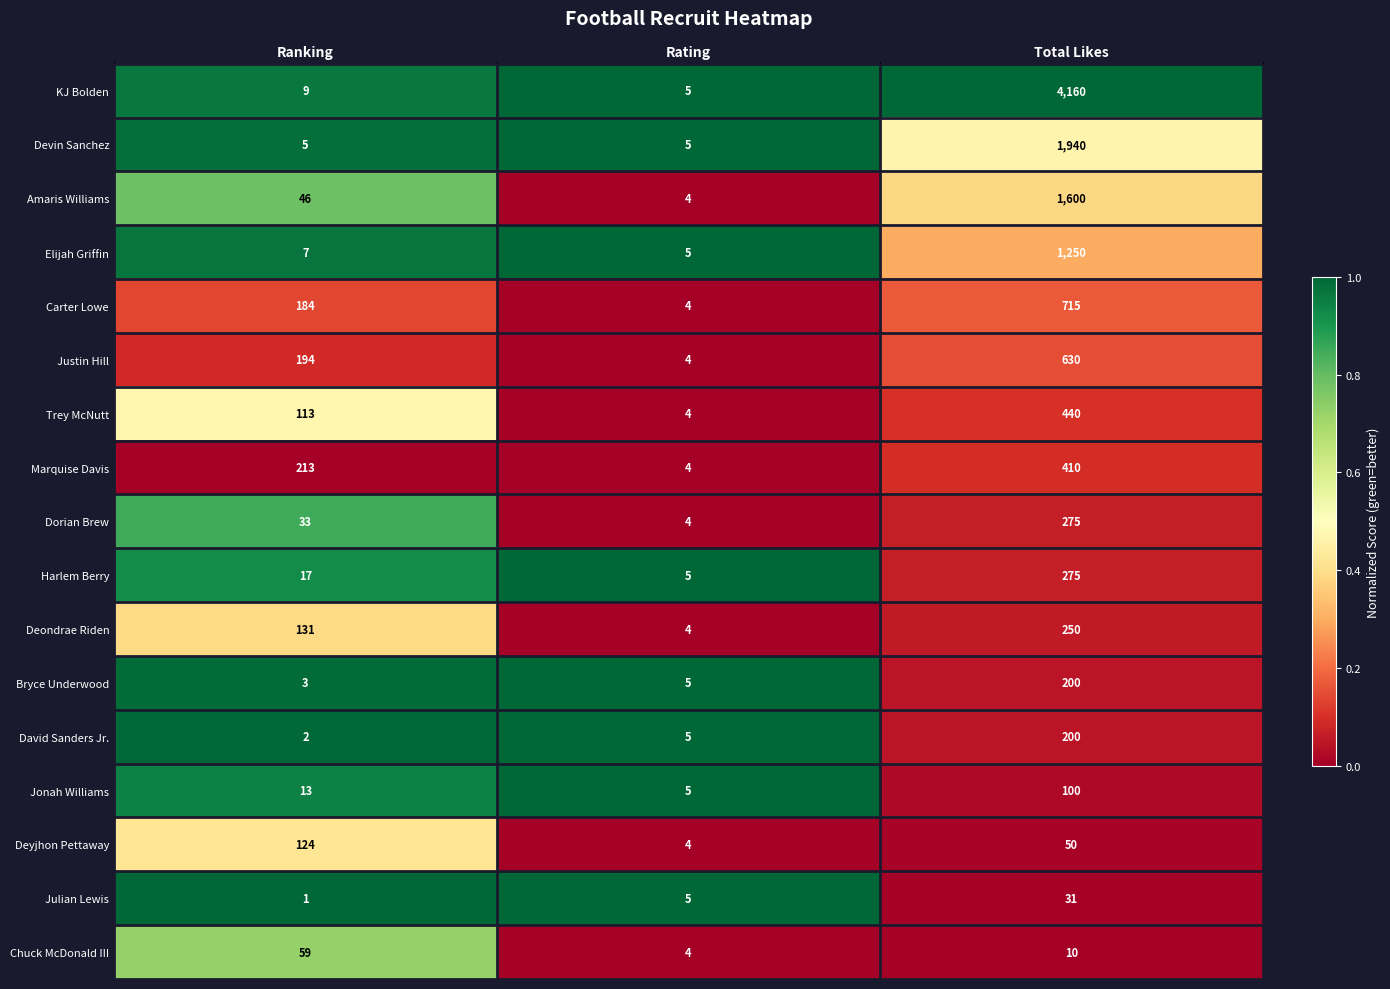

What is the spread (max minus min) of values at Rating?

1